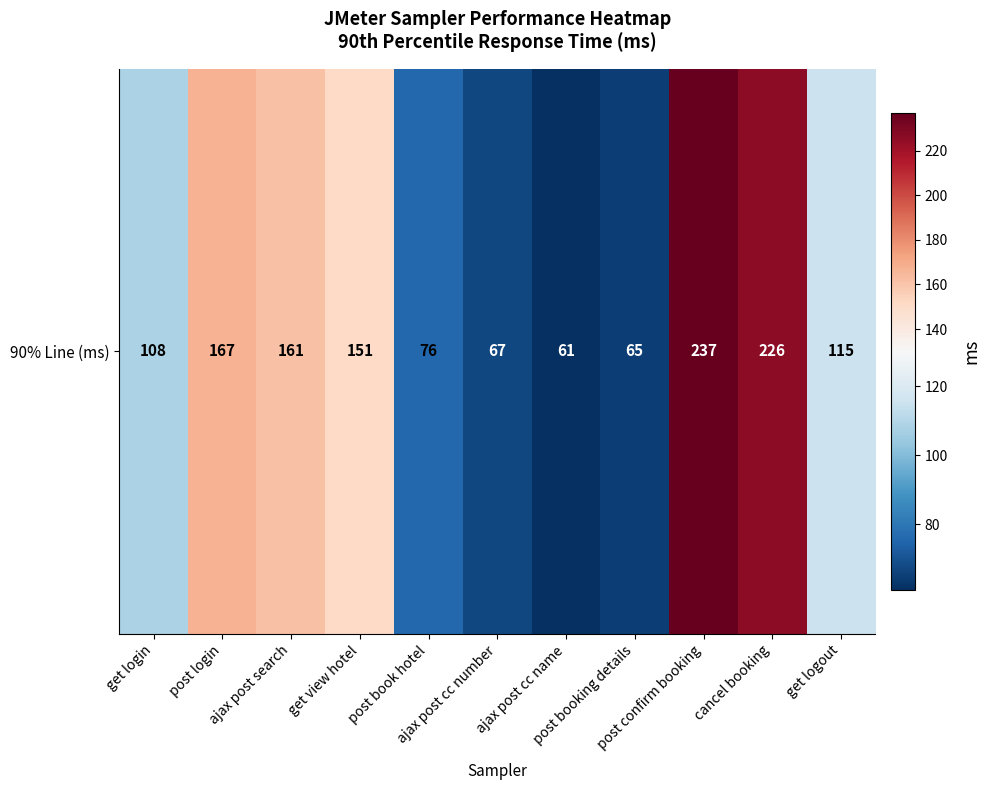

Is it true that the value at ajax post cc number is 21?

False